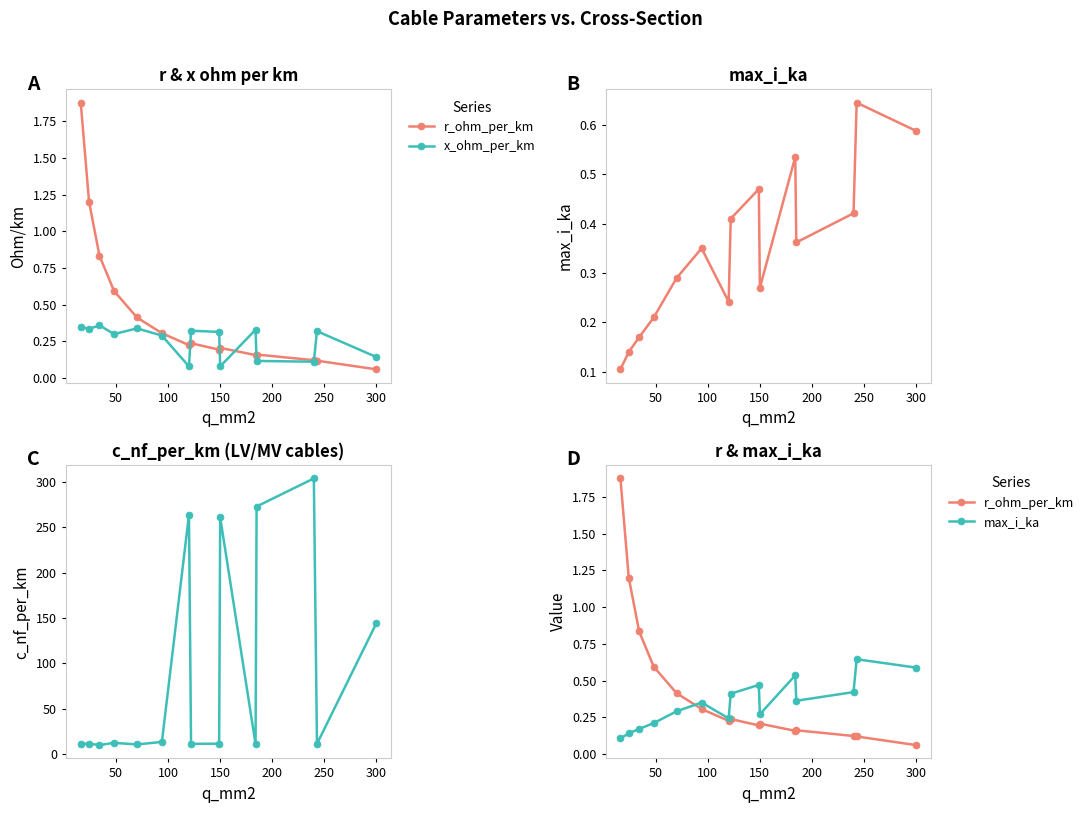

What is the highest value of the r_ohm_per_km series?

1.9